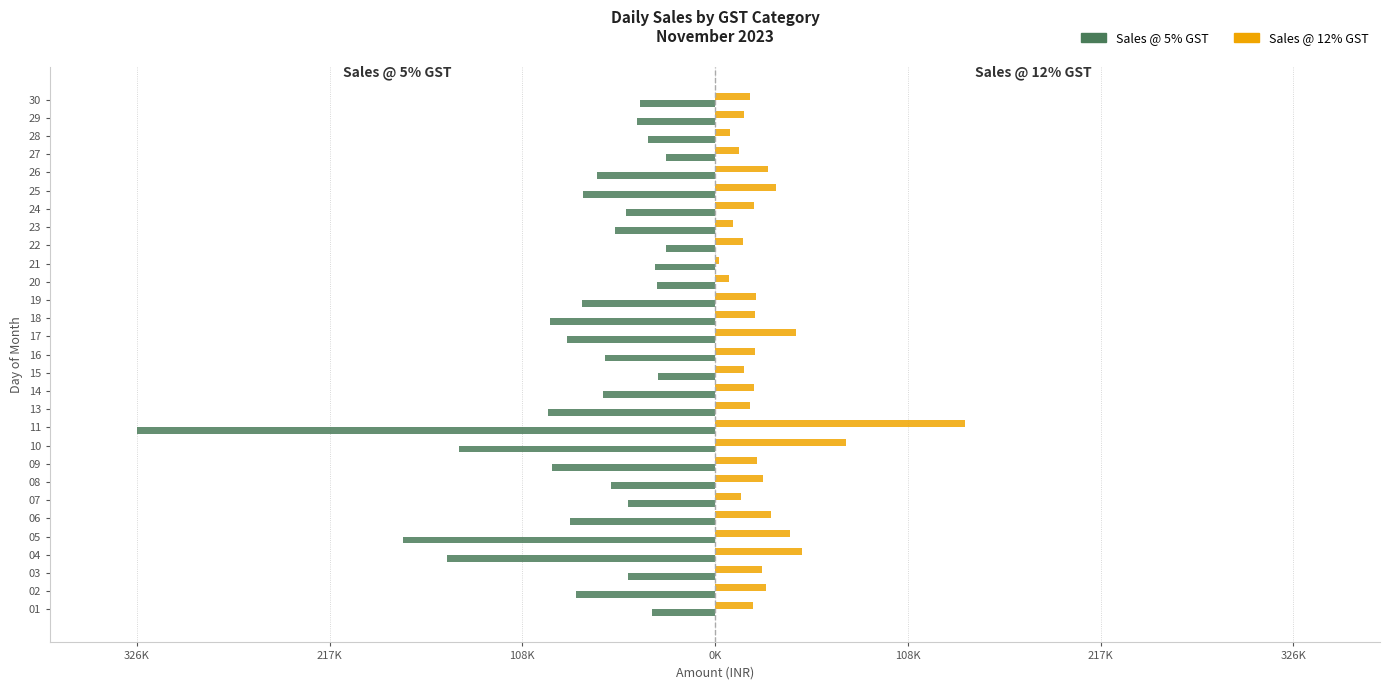

Which series has the widest spread of values?

Sales @ 5% GST